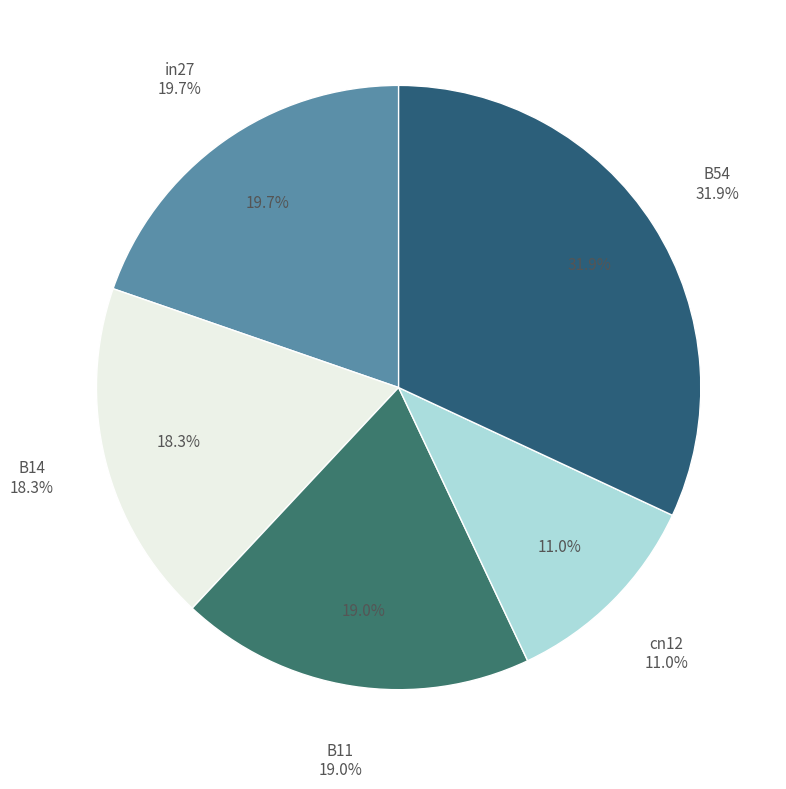

What percentage is the B11 slice, to the nearest percent?

19%